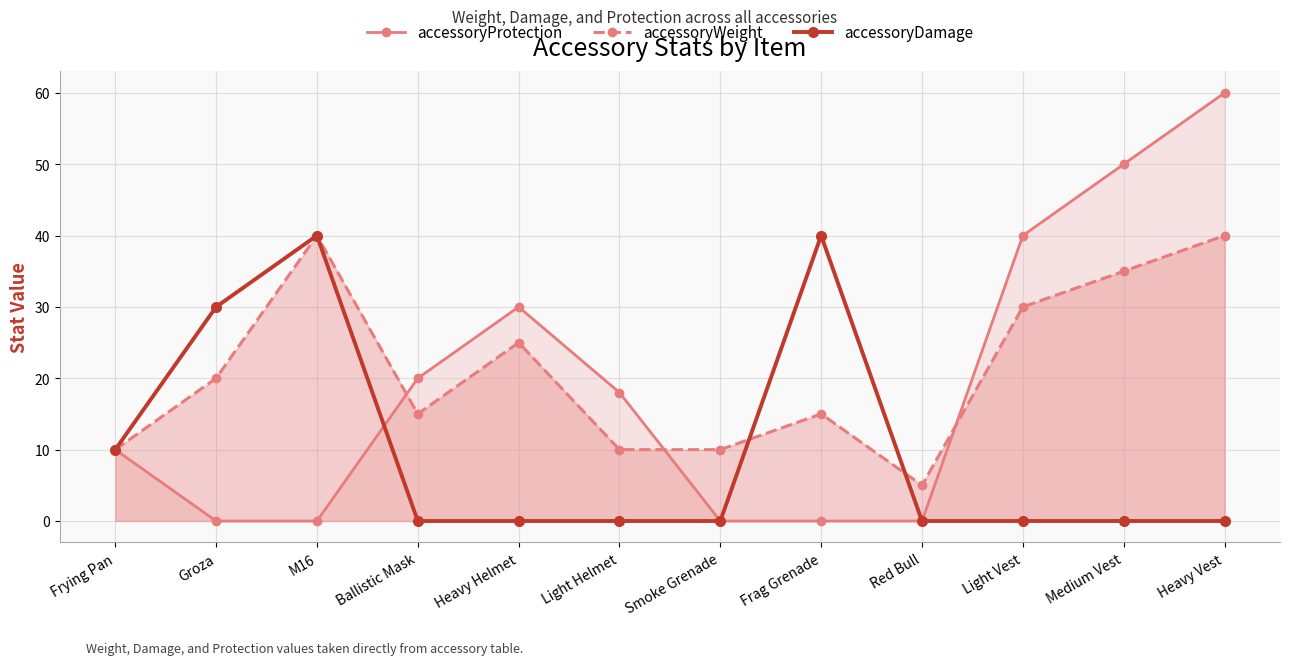

How many data points in accessoryProtection are above 18?

5